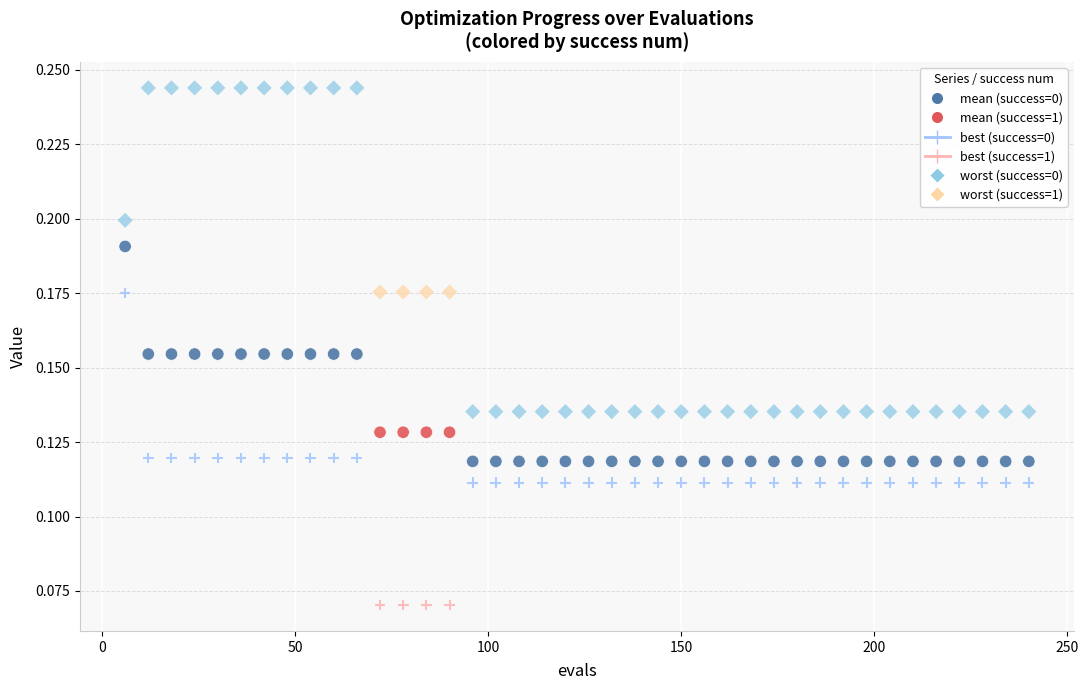

How many data points are displayed?

120